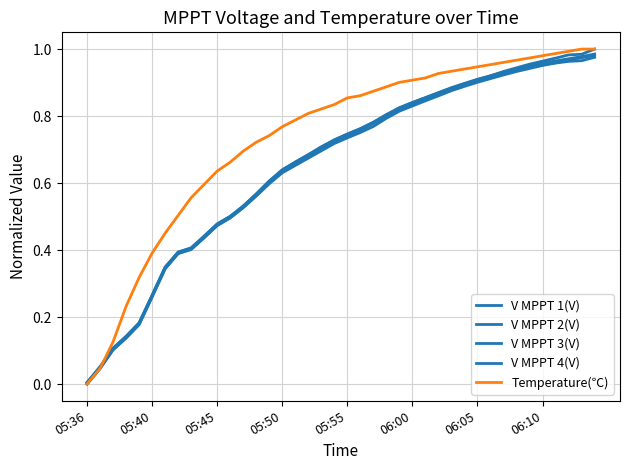

Reading left to right, what are all the values shown in this chart?

V MPPT 1(V): 0.0	0.0	0.1	0.1	0.2	0.3	0.3	0.4	0.4	0.4	0.5	0.5	0.5	0.6	0.6	0.6	0.7	0.7	0.7	0.7	0.7	0.8	0.8	0.8	0.8	0.8	0.9	0.9	0.9	0.9	0.9	0.9	0.9	0.9	1.0	1.0	1.0	1.0	1.0	1.0
V MPPT 2(V): 0.0	0.1	0.1	0.1	0.2	0.3	0.3	0.4	0.4	0.4	0.5	0.5	0.5	0.6	0.6	0.6	0.7	0.7	0.7	0.7	0.7	0.8	0.8	0.8	0.8	0.8	0.9	0.9	0.9	0.9	0.9	0.9	0.9	0.9	0.9	1.0	1.0	1.0	1.0	1.0
V MPPT 3(V): 0.0	0.0	0.1	0.1	0.2	0.3	0.3	0.4	0.4	0.4	0.5	0.5	0.5	0.6	0.6	0.6	0.7	0.7	0.7	0.7	0.7	0.8	0.8	0.8	0.8	0.8	0.8	0.9	0.9	0.9	0.9	0.9	0.9	0.9	0.9	1.0	1.0	1.0	1.0	1.0
V MPPT 4(V): 0.0	0.1	0.1	0.1	0.2	0.3	0.3	0.4	0.4	0.4	0.5	0.5	0.5	0.6	0.6	0.6	0.7	0.7	0.7	0.7	0.7	0.8	0.8	0.8	0.8	0.8	0.9	0.9	0.9	0.9	0.9	0.9	0.9	0.9	0.9	1.0	1.0	1.0	1.0	1.0
Temperature(℃): 0.0	0.0	0.1	0.2	0.3	0.4	0.5	0.5	0.6	0.6	0.6	0.7	0.7	0.7	0.7	0.8	0.8	0.8	0.8	0.8	0.9	0.9	0.9	0.9	0.9	0.9	0.9	0.9	0.9	0.9	0.9	1.0	1.0	1.0	1.0	1.0	1.0	1.0	1.0	1.0